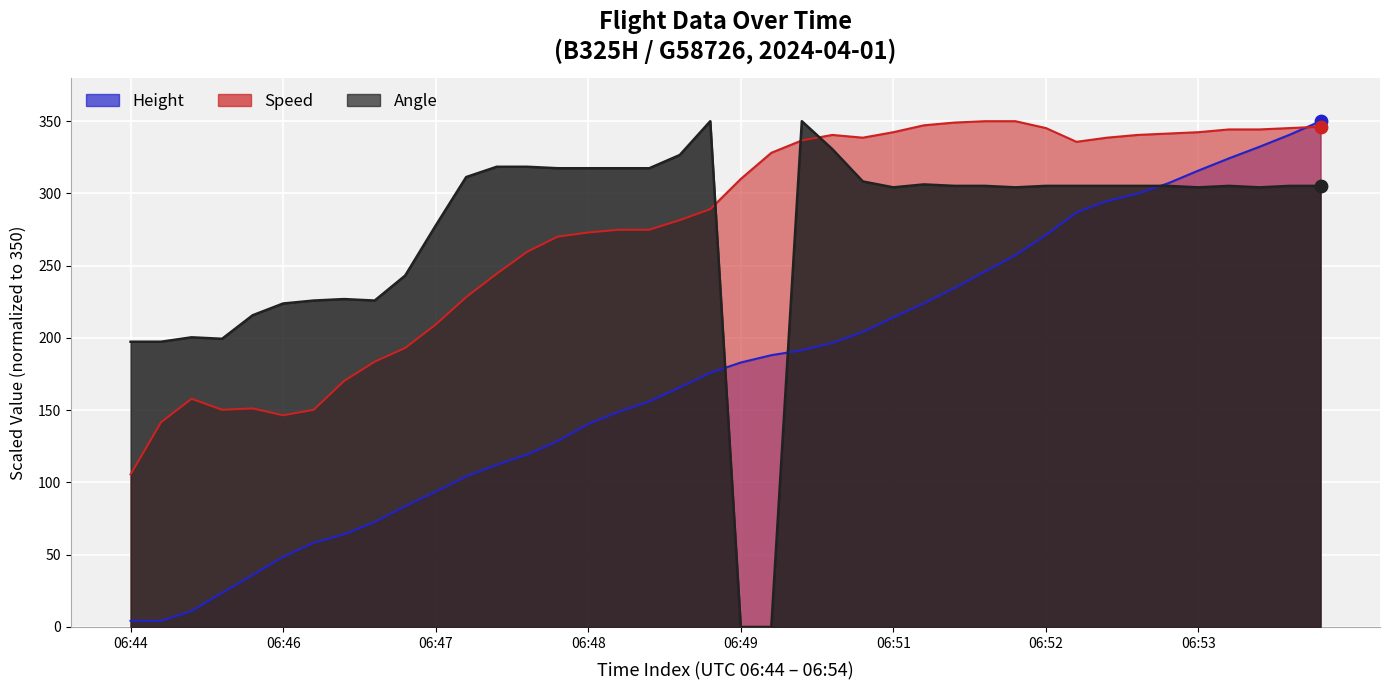

At which category is the sum across all series the highest?

06:54